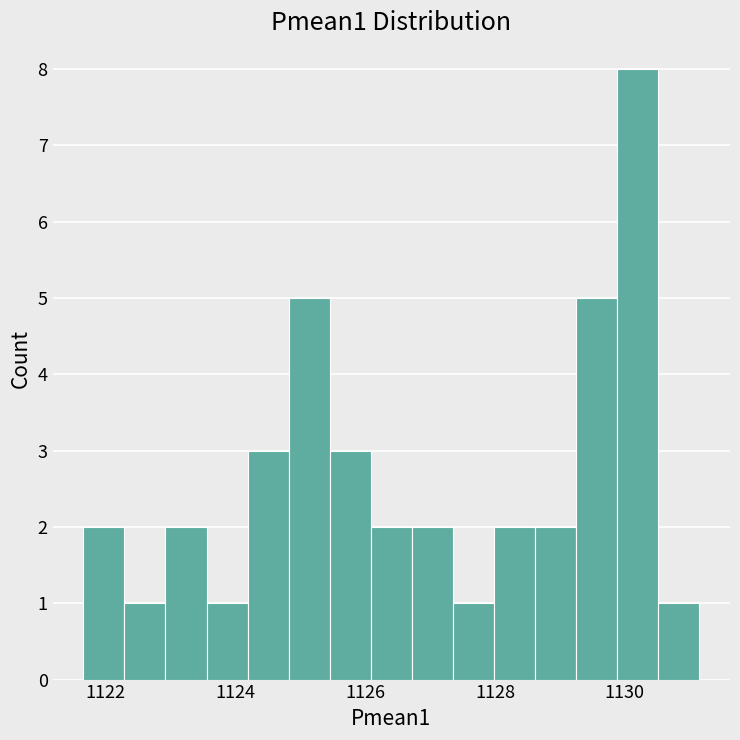

Around what value on the x-axis is the tallest bar? Give the approximate position of its centre, as read against the axis.

1130.2